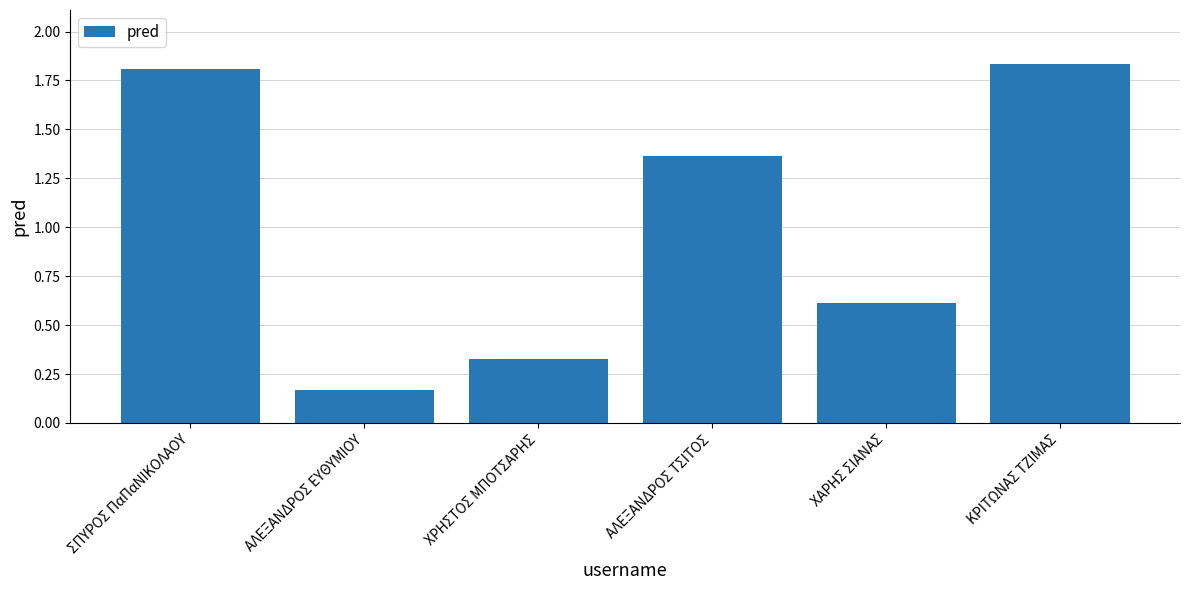

What is the label of the 6th bar from the left?

ΚΡΙΤΩΝΑΣ ΤΖΙΜΑΣ